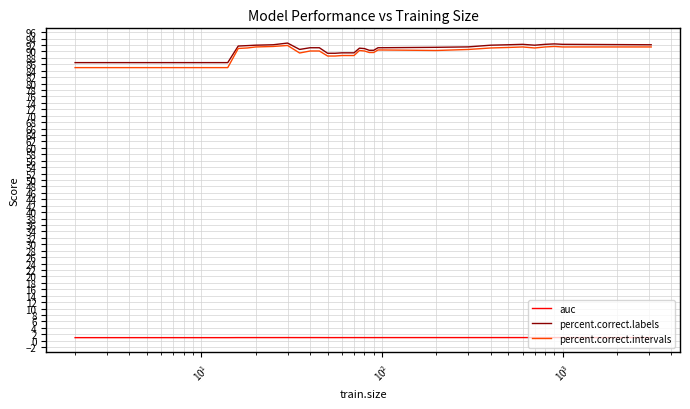

Which series has the widest spread of values?

percent.correct.intervals